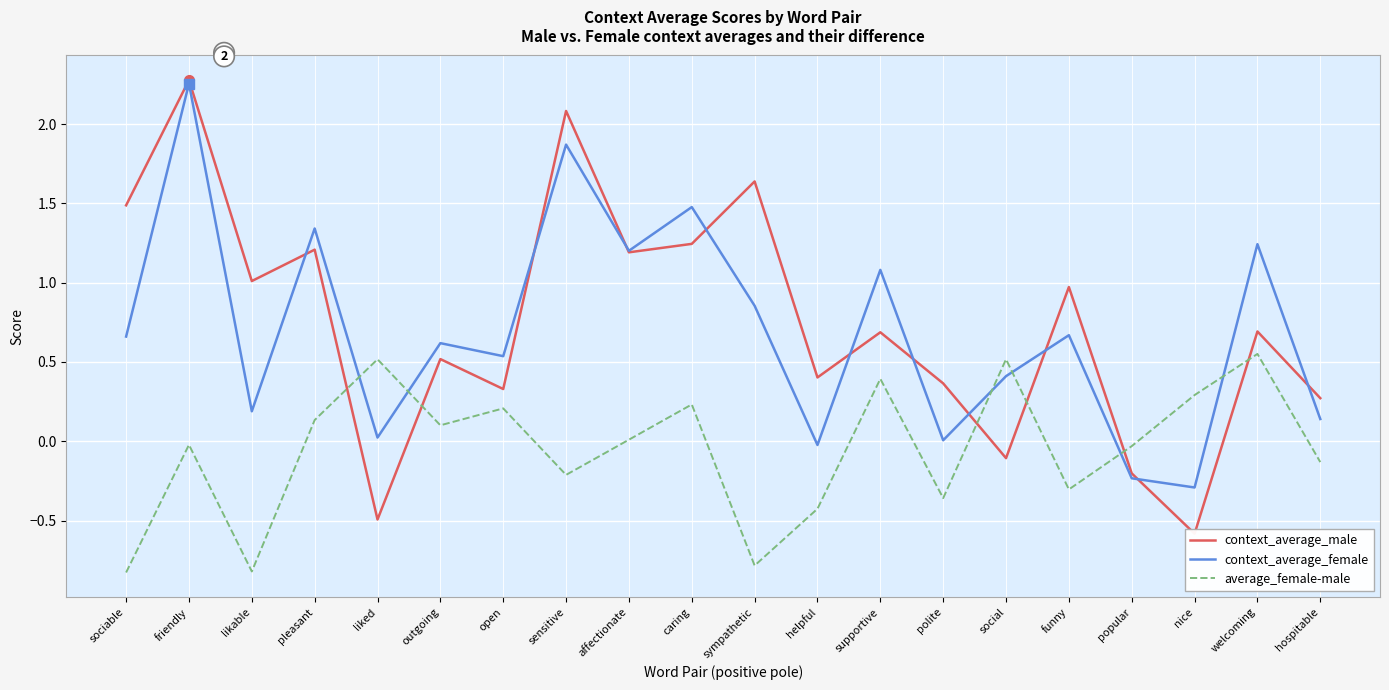

Which label corresponds to the smallest value in the chart?

sociable